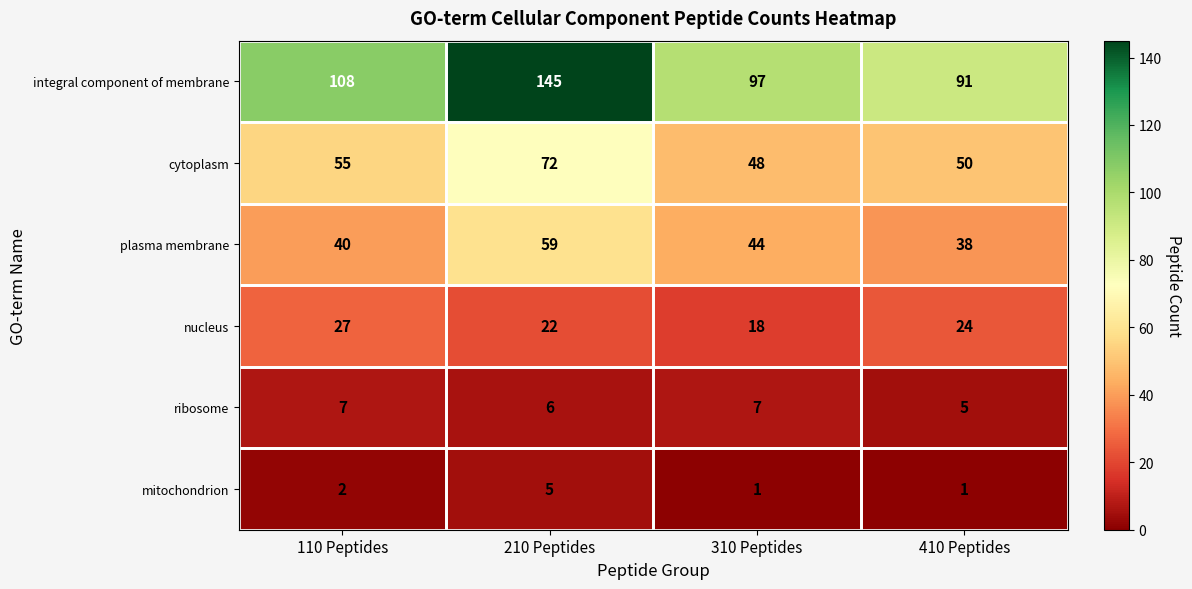

Rank the series at 410 Peptides from highest to lowest value.

integral component of membrane, cytoplasm, plasma membrane, nucleus, ribosome, mitochondrion